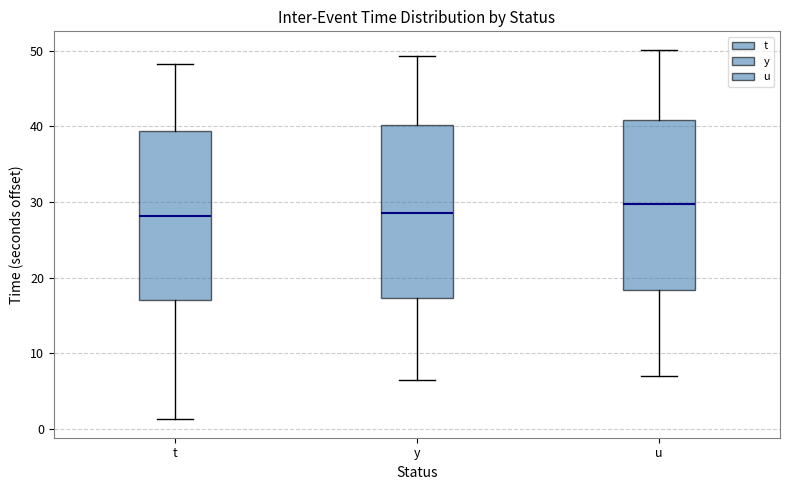

Which box's median line is the highest?

u